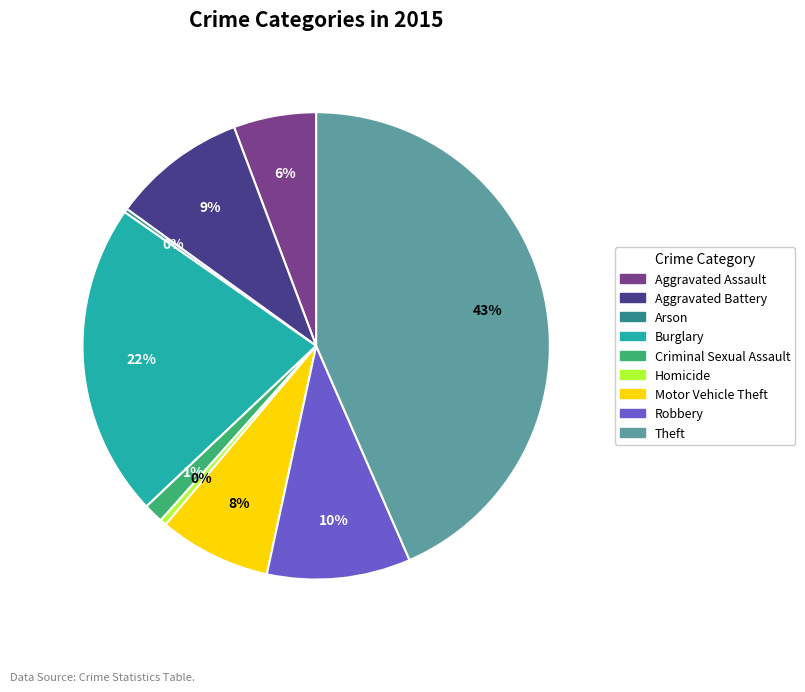

Which category has the biggest portion of the pie?

Theft